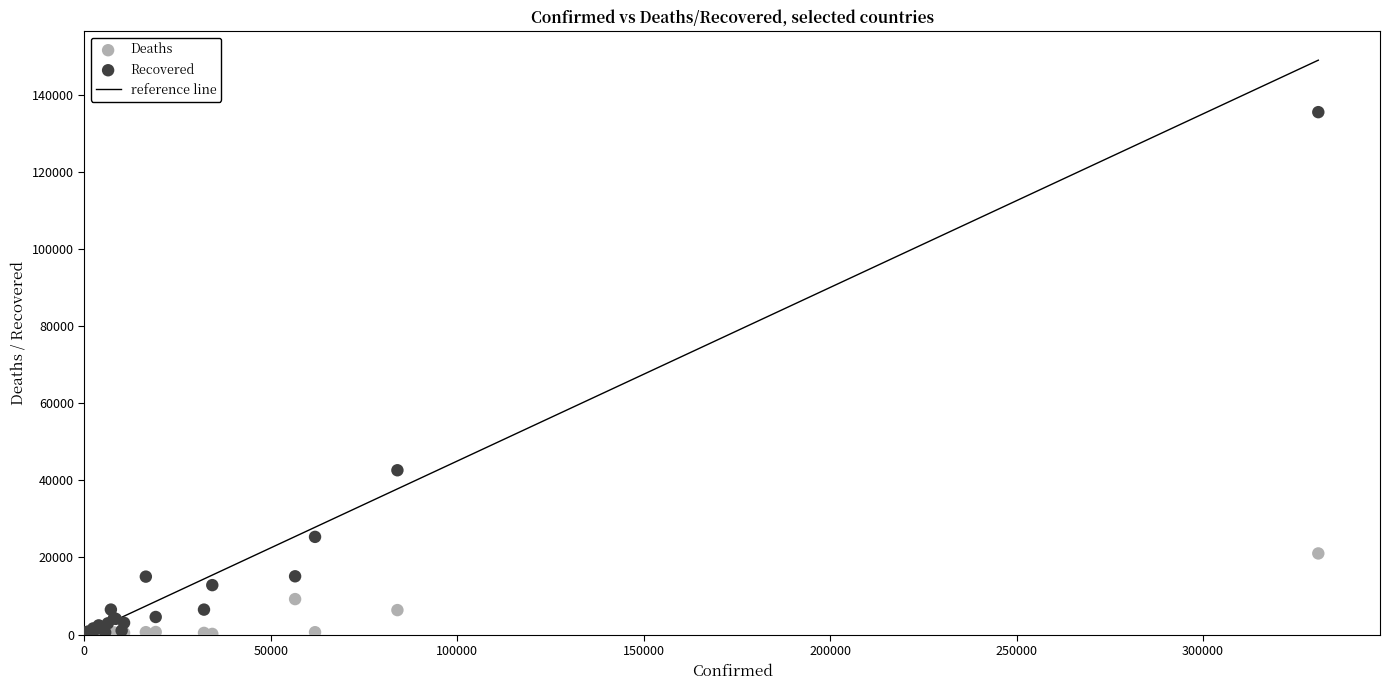

Across all series, what Y value is closest to 67715?

42608